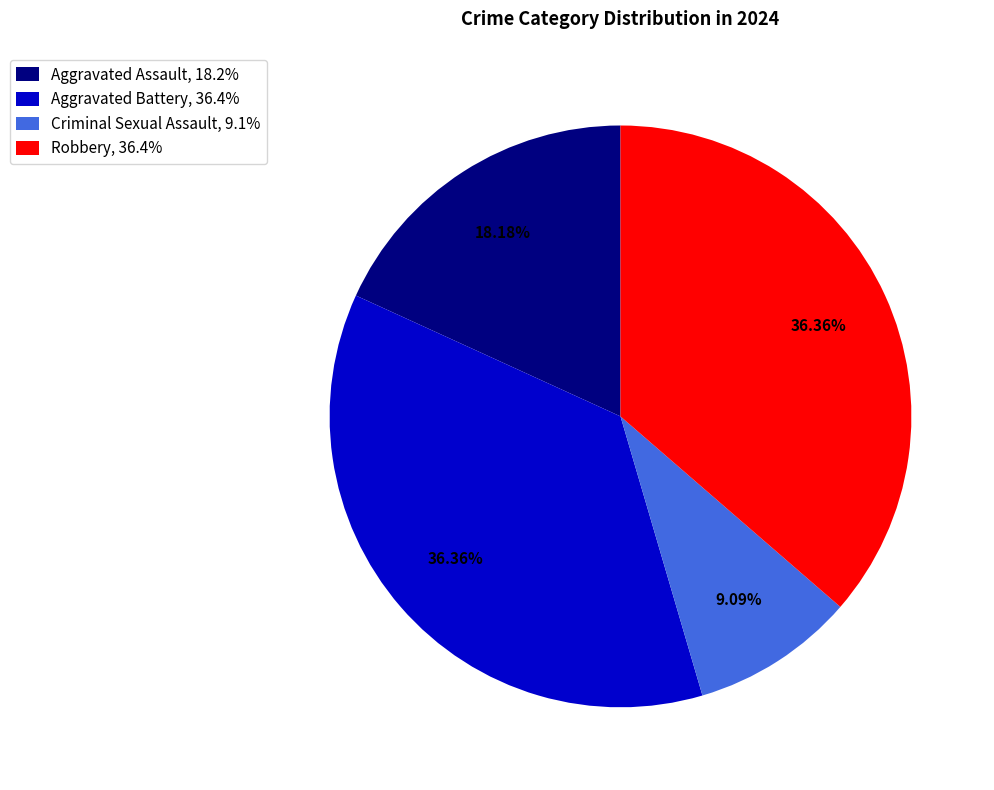

To the nearest percent, what portion does Aggravated Battery represent?

36%